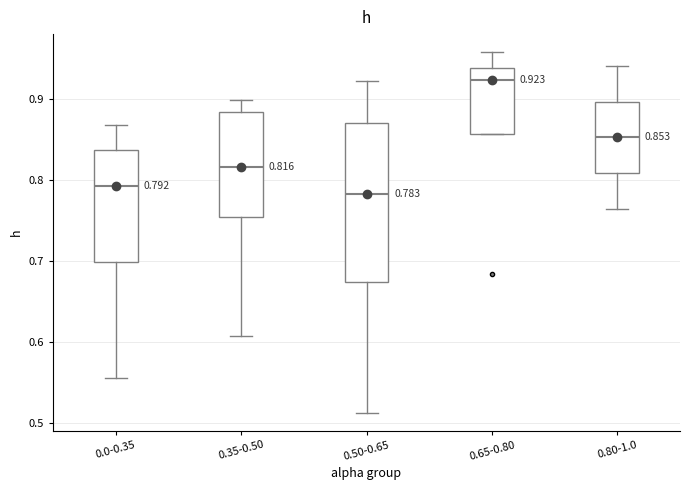

Comparing the boxes themselves (not the whiskers), which one is the tallest?

0.50-0.65